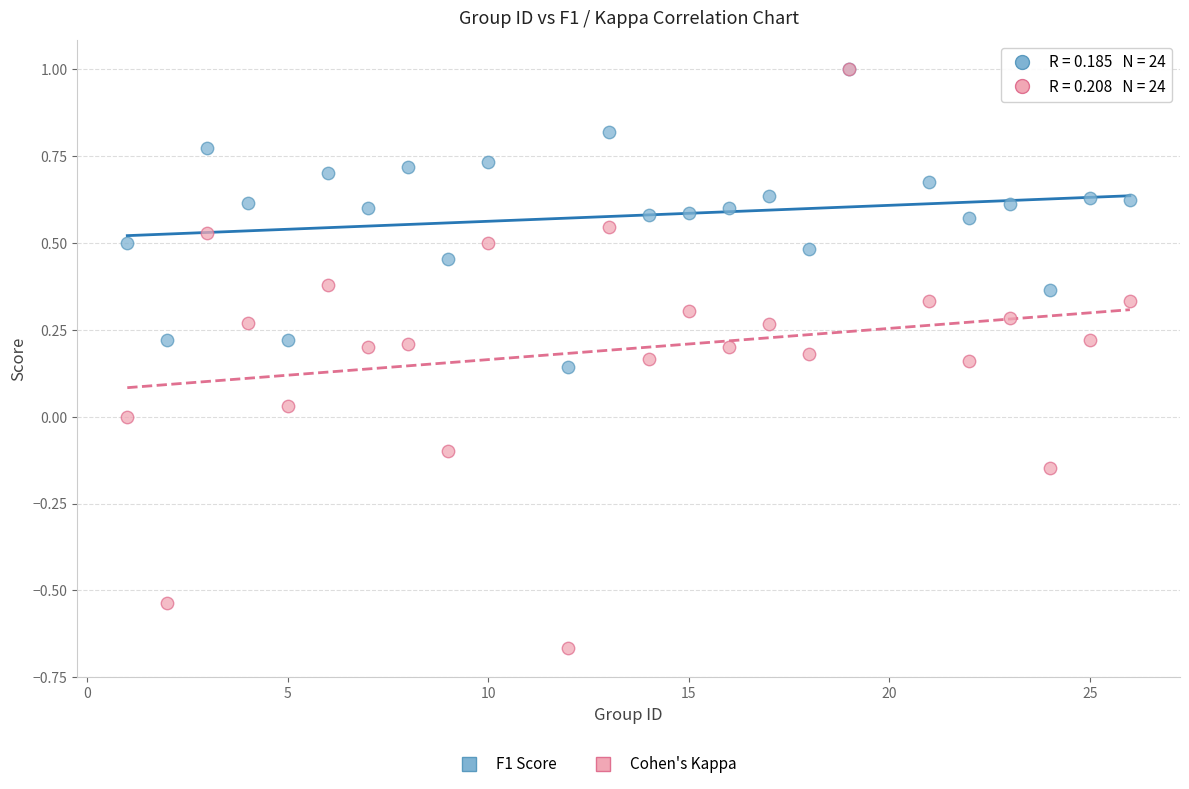

Which series has the largest Y range (max minus min)?

Cohen's Kappa